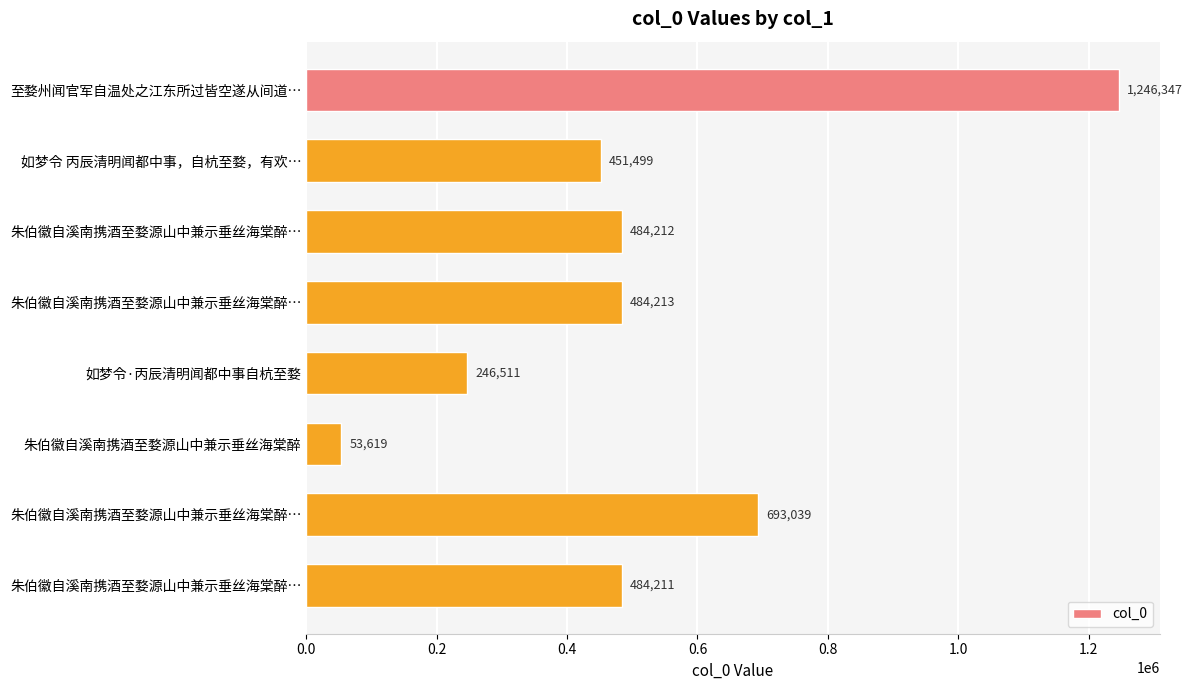

What is the difference between the maximum and minimum values?

1192728